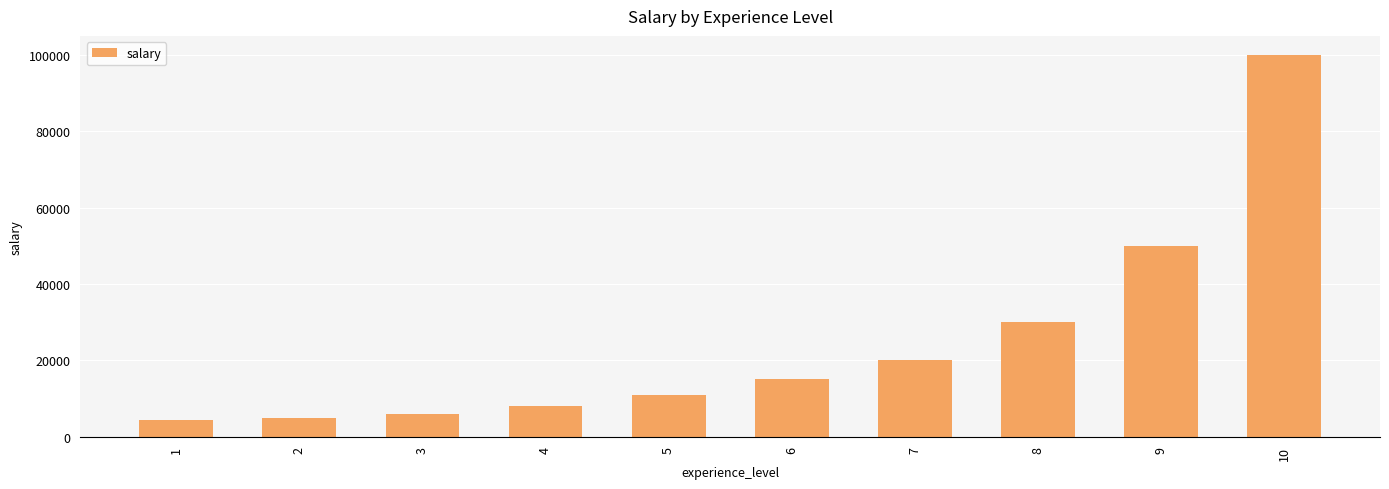

What is the difference between the maximum and minimum values?

95500